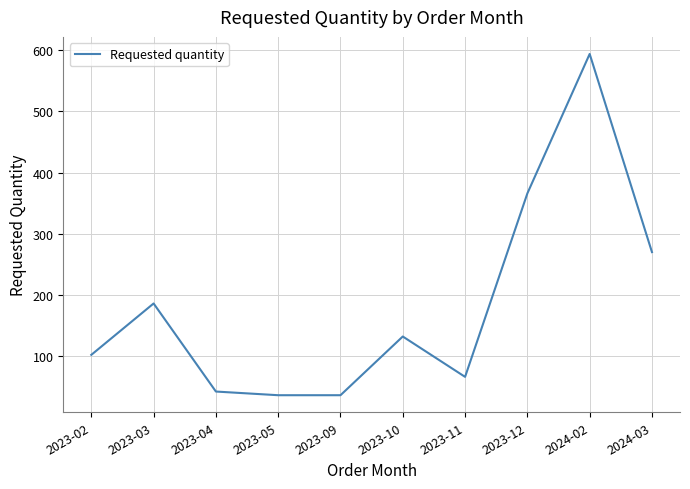

Approximately how many times larger is the value at 2023-11 compared to 2023-02?

0.6